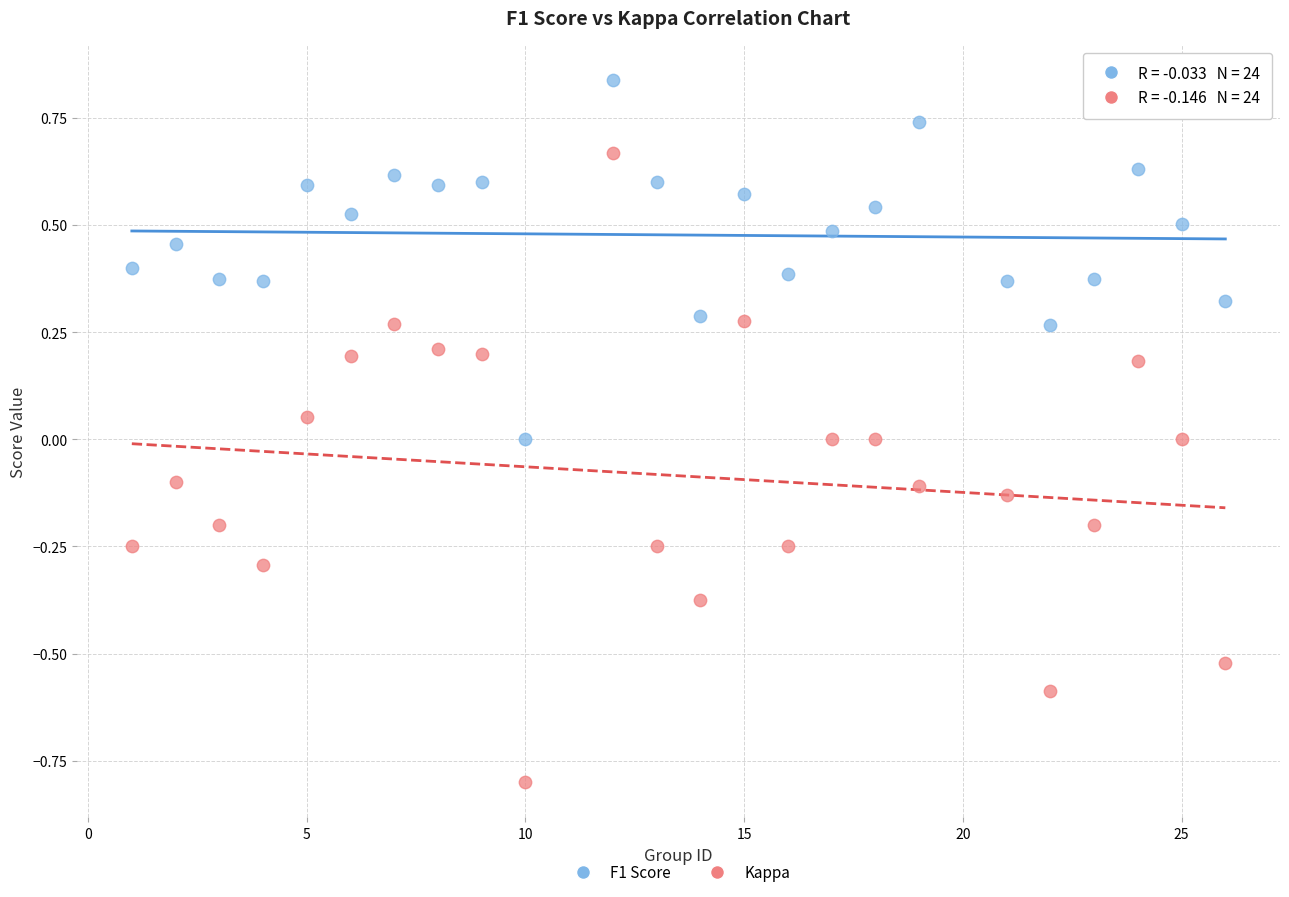

Which series contains the lowest Y value?

Kappa